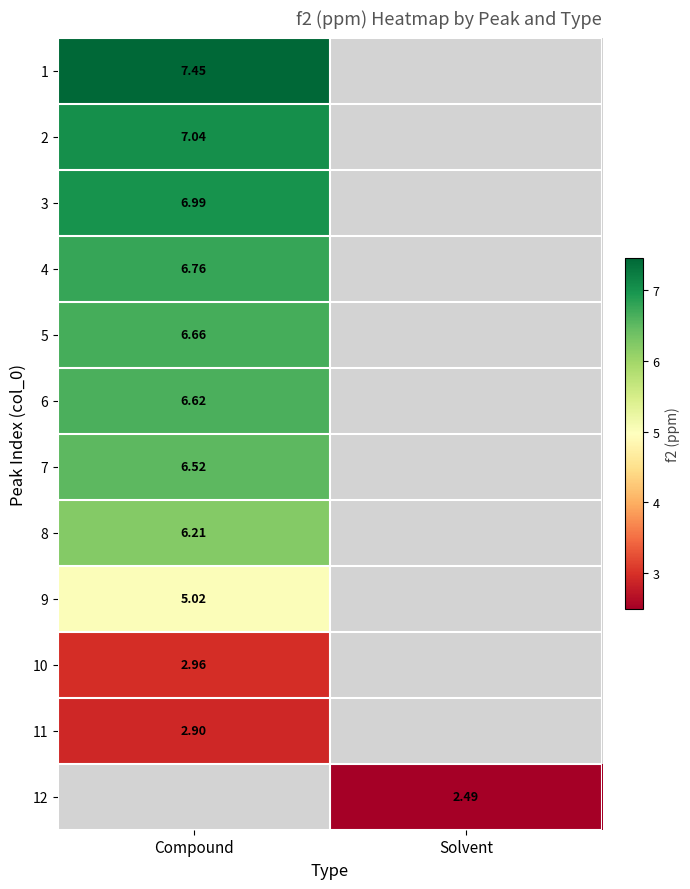

Is the value of 5 at Compound greater than the value of 4 at Solvent?

No